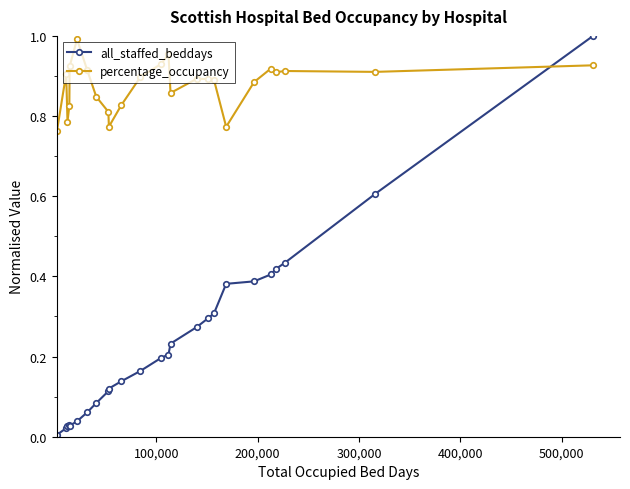

What is the sum of all all_staffed_beddays values?

6.0